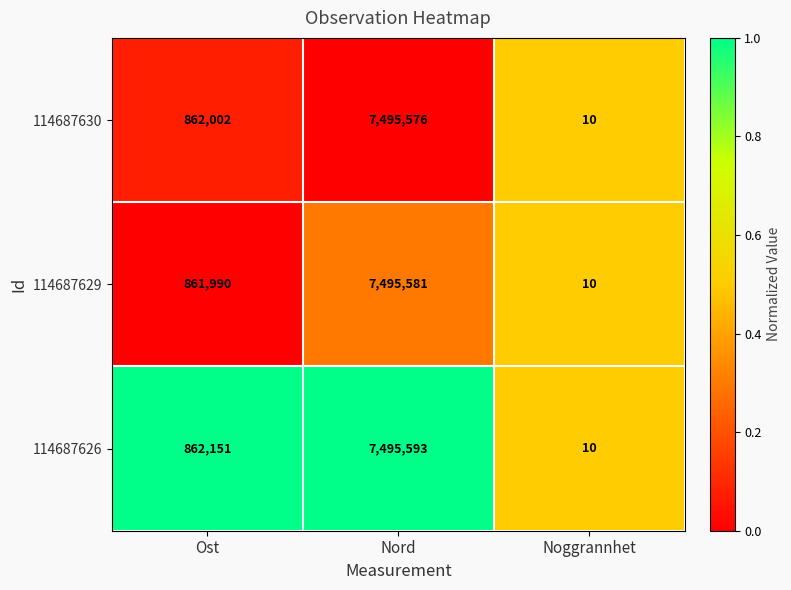

What is the sum of the 114687626 values at Noggrannhet and Nord?

7495603